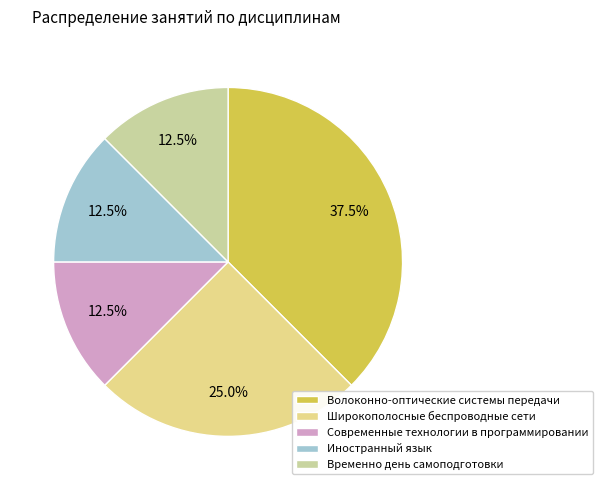

To the nearest percent, what percentage of the pie is Волоконно-оптические системы передачи?

38%